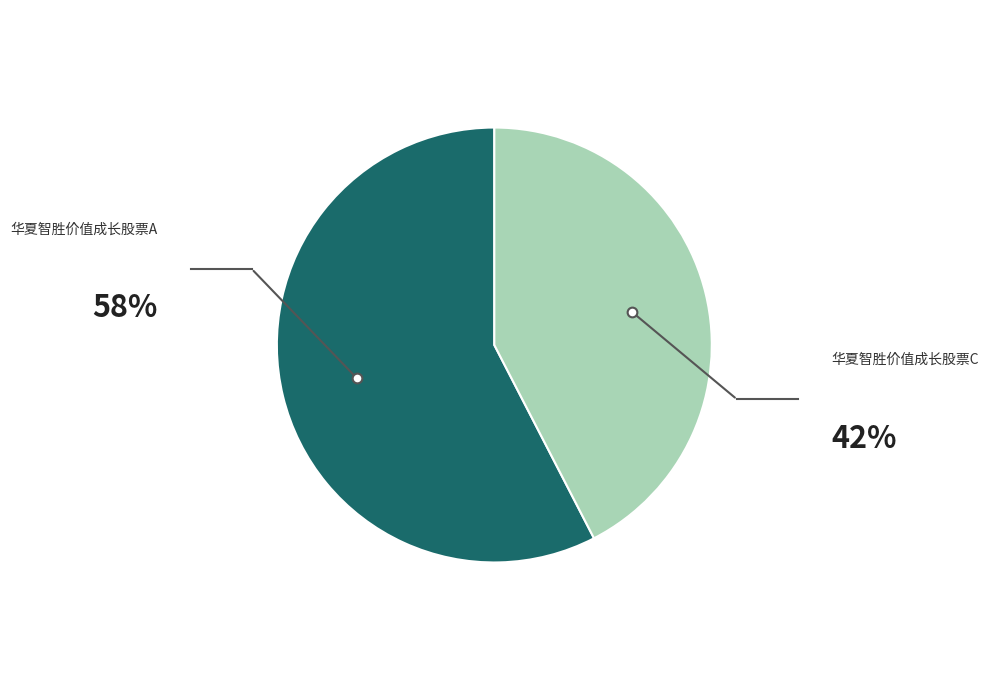

Is there a majority slice in this chart?

Yes